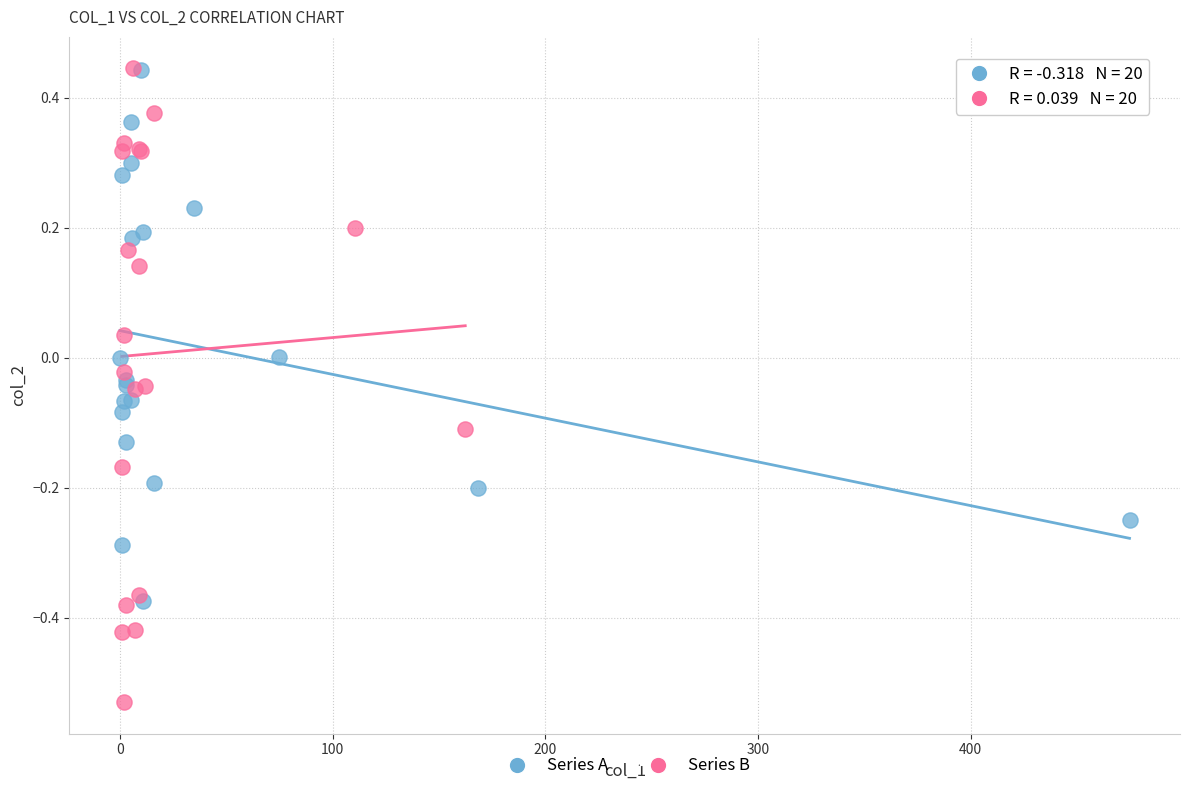

Which series contains the lowest Y value?

Series B